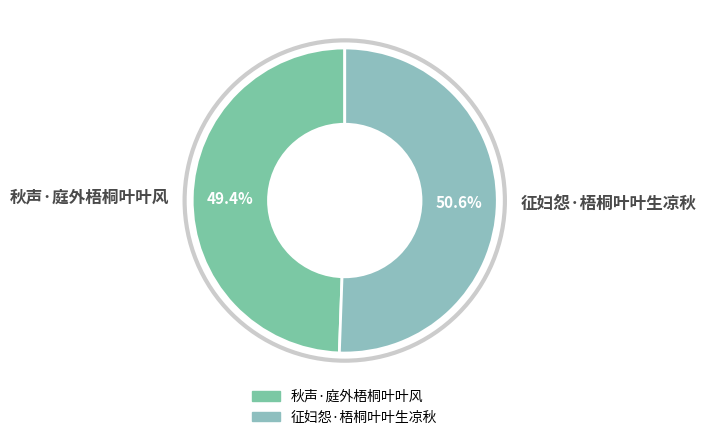

How many segments does this pie chart have?

2